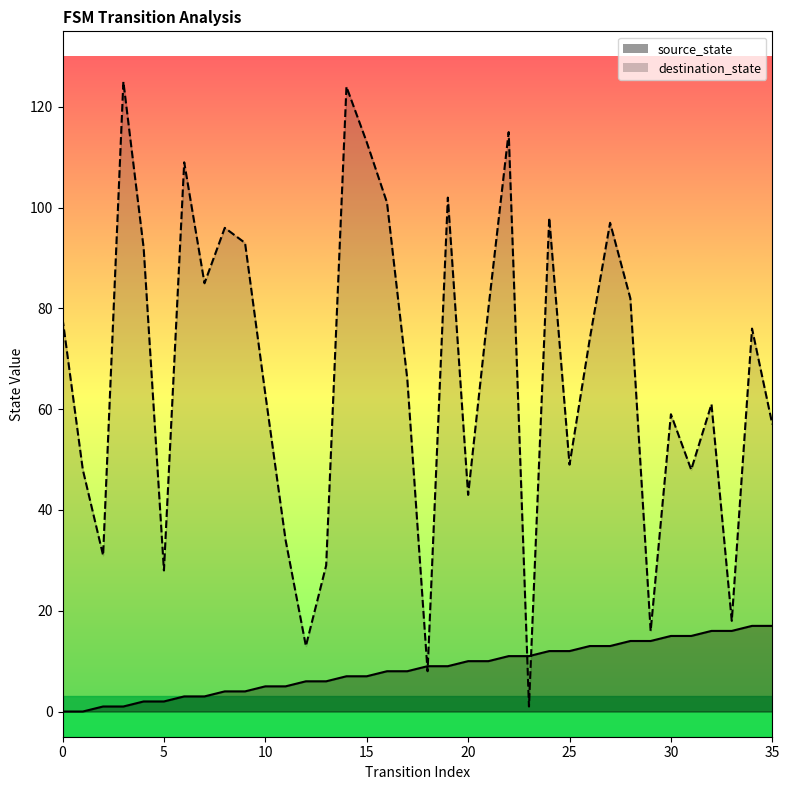

What is the difference between the highest and lowest values at 25?

37